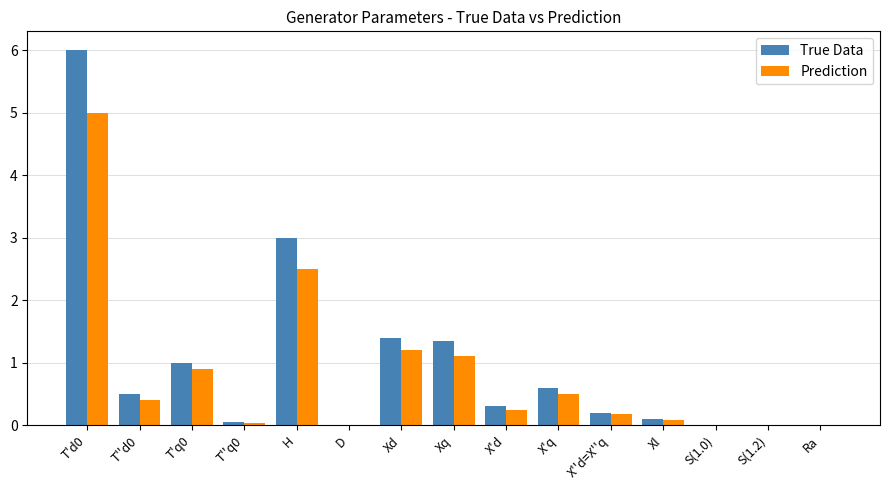

Is the value of True Data at T'q0 greater than the value of Prediction at T'd0?

No